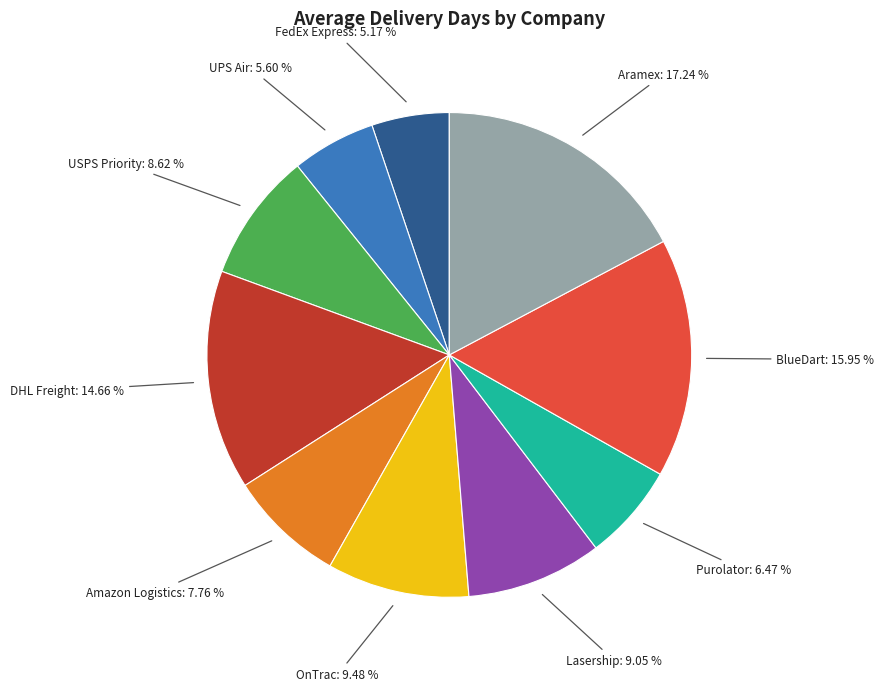

Is there any slice that represents more than half of the pie?

No